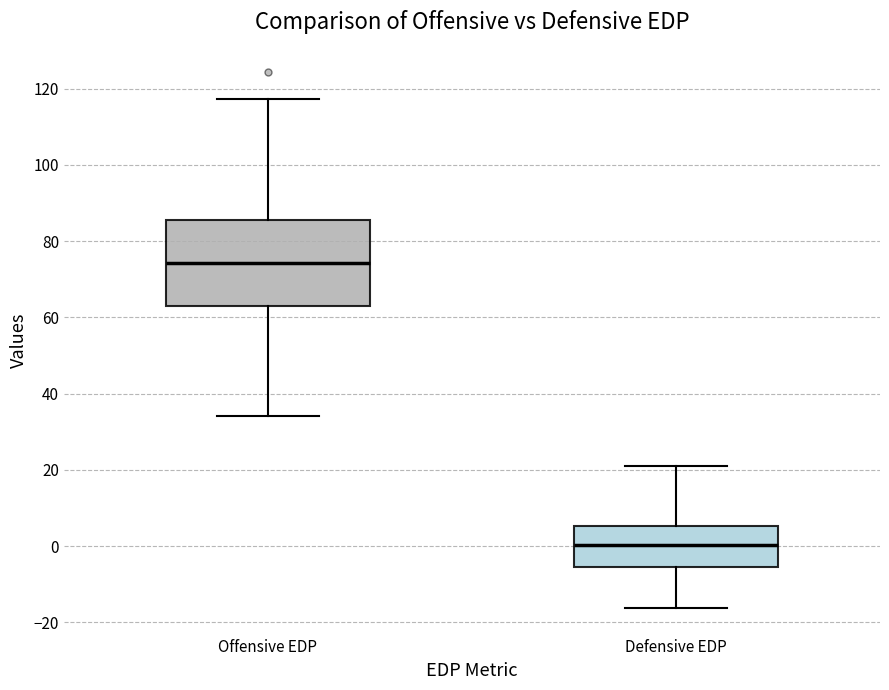

Which box has the highest median line?

Offensive EDP